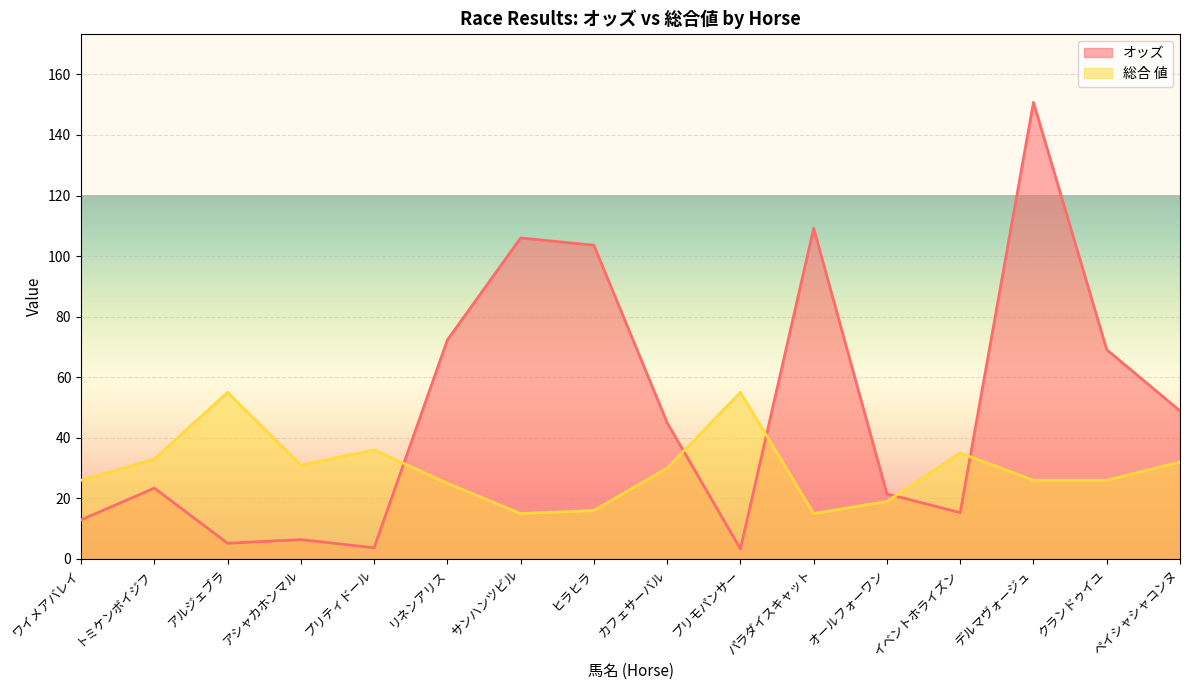

How many data points in 総合 値 are less than 30?

8